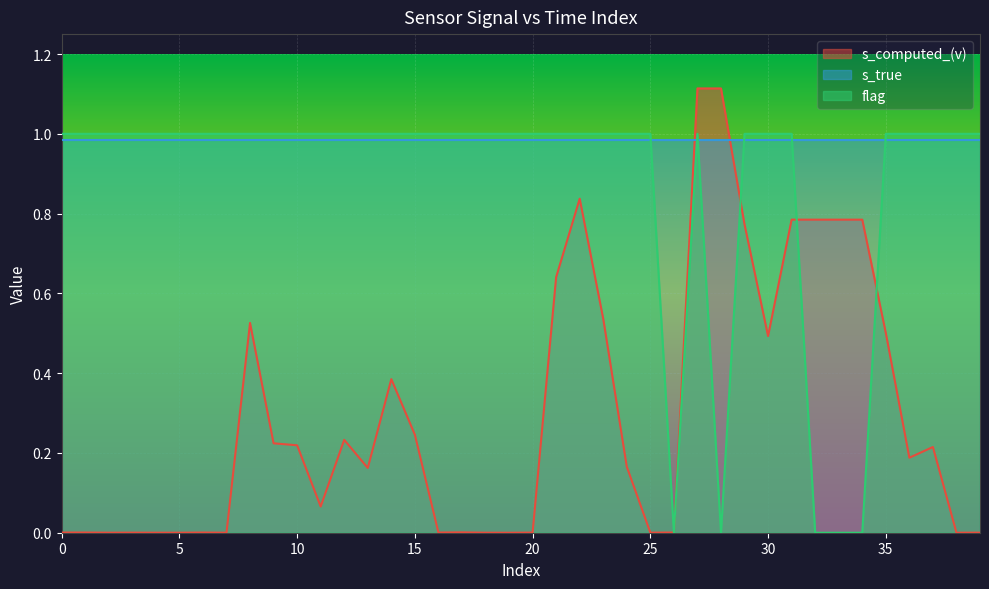

Where is the first local maximum for flag?

27